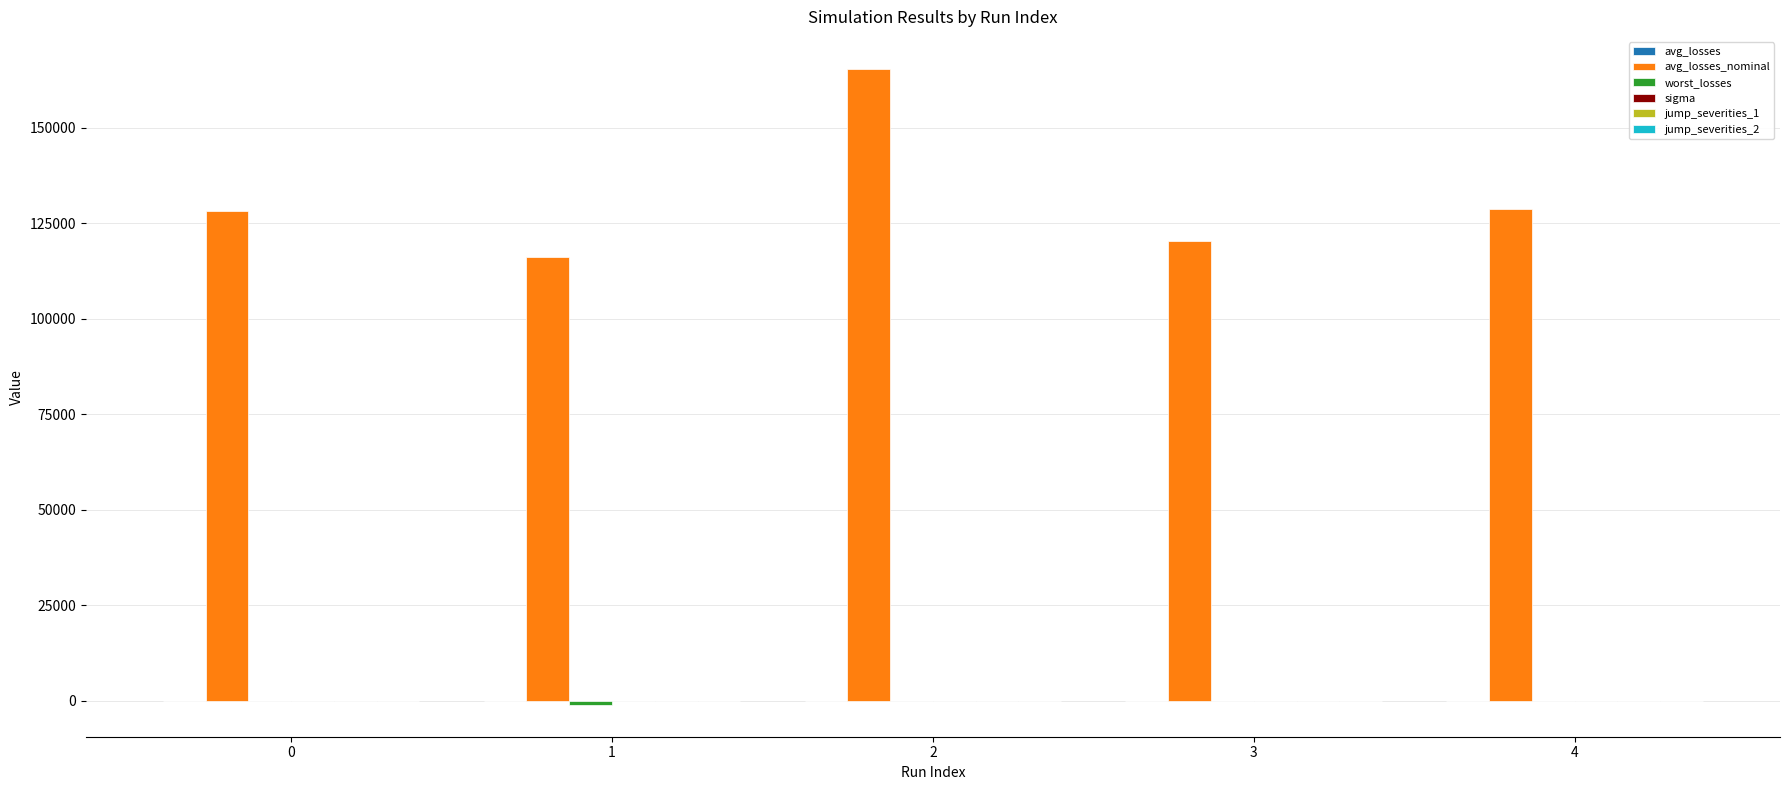

What is the maximum value shown in the chart?

165468.6